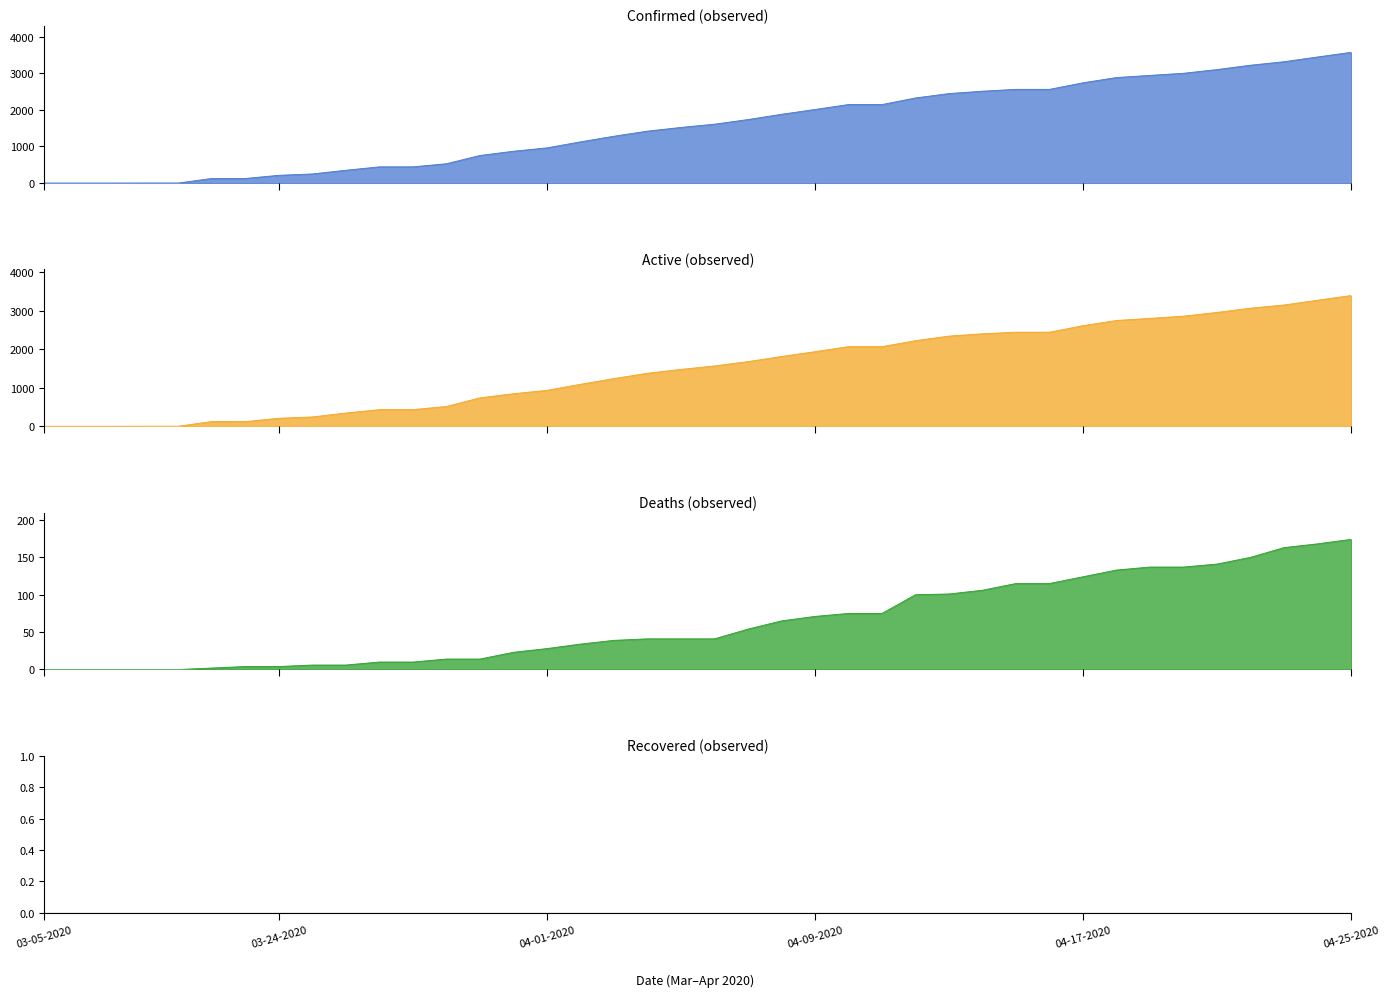

What is the label of the 40th point from the left?

04-25-2020